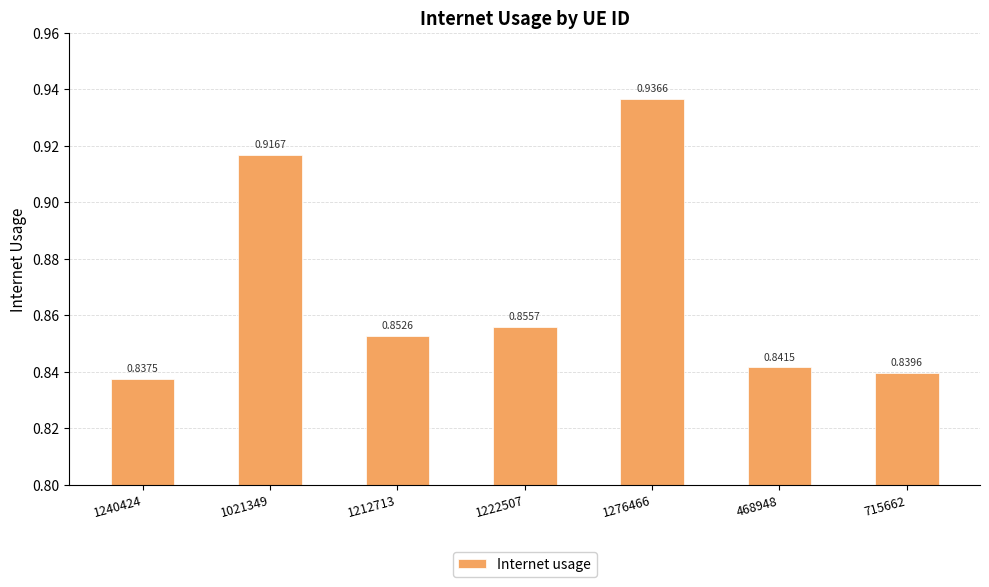

True or false: the data shows 0.4 at 1222507.

False